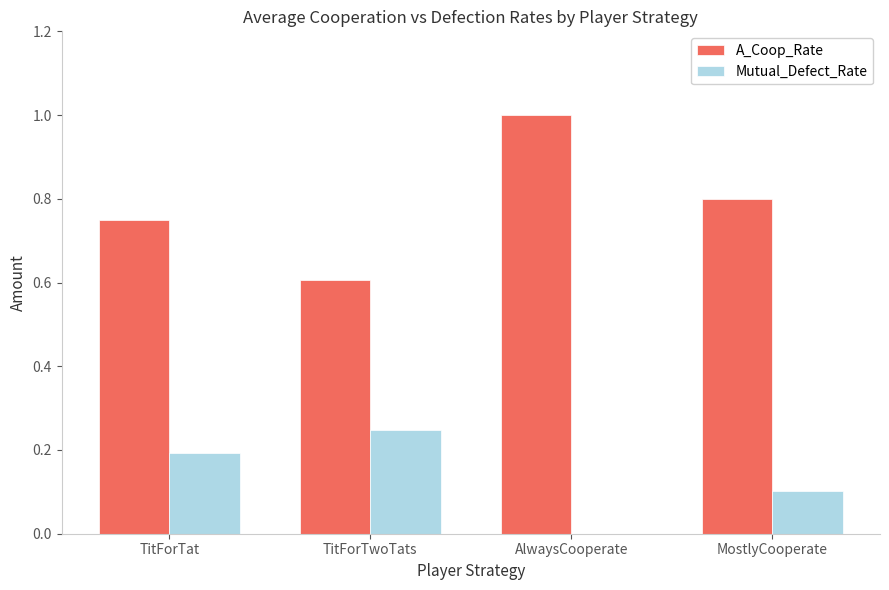

What is the sum of the A_Coop_Rate values at TitForTwoTats and AlwaysCooperate?

1.6